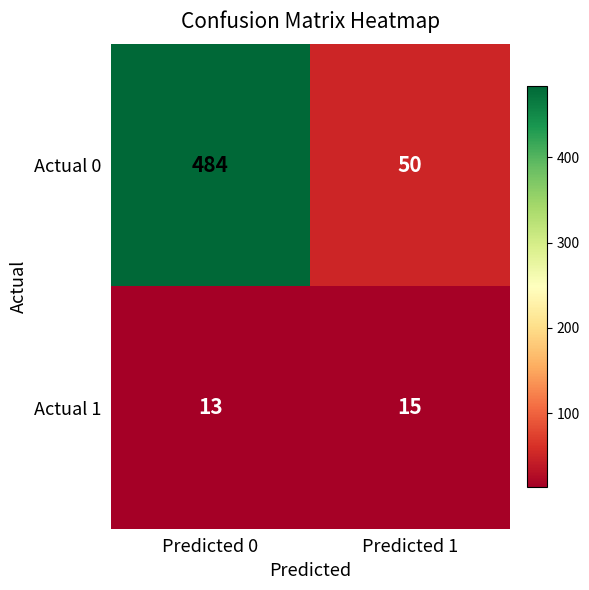

Which category has the lowest value across all series?

Predicted 0